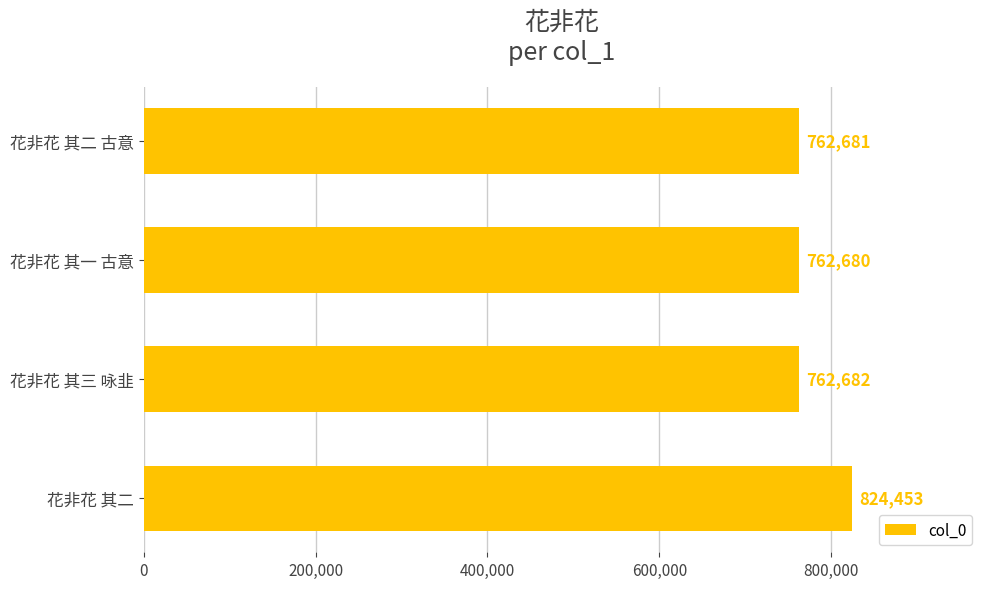

How many bars are there in total?

4